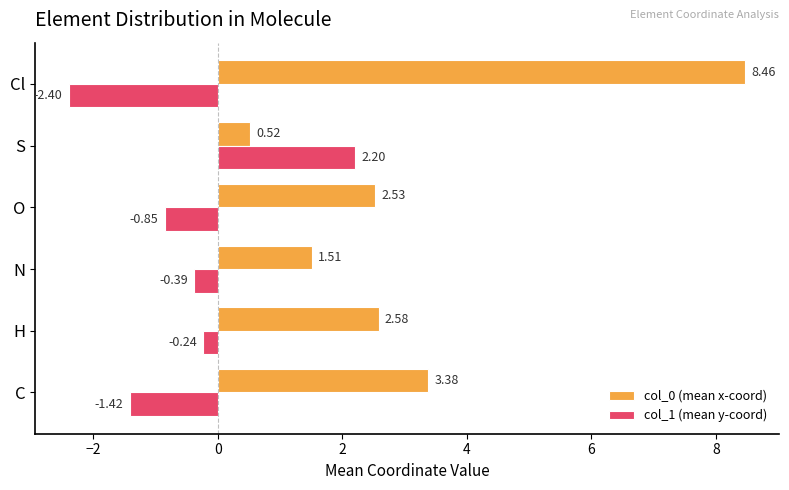

Between N and O, which series saw the biggest shift?

col_0 (mean x-coord)